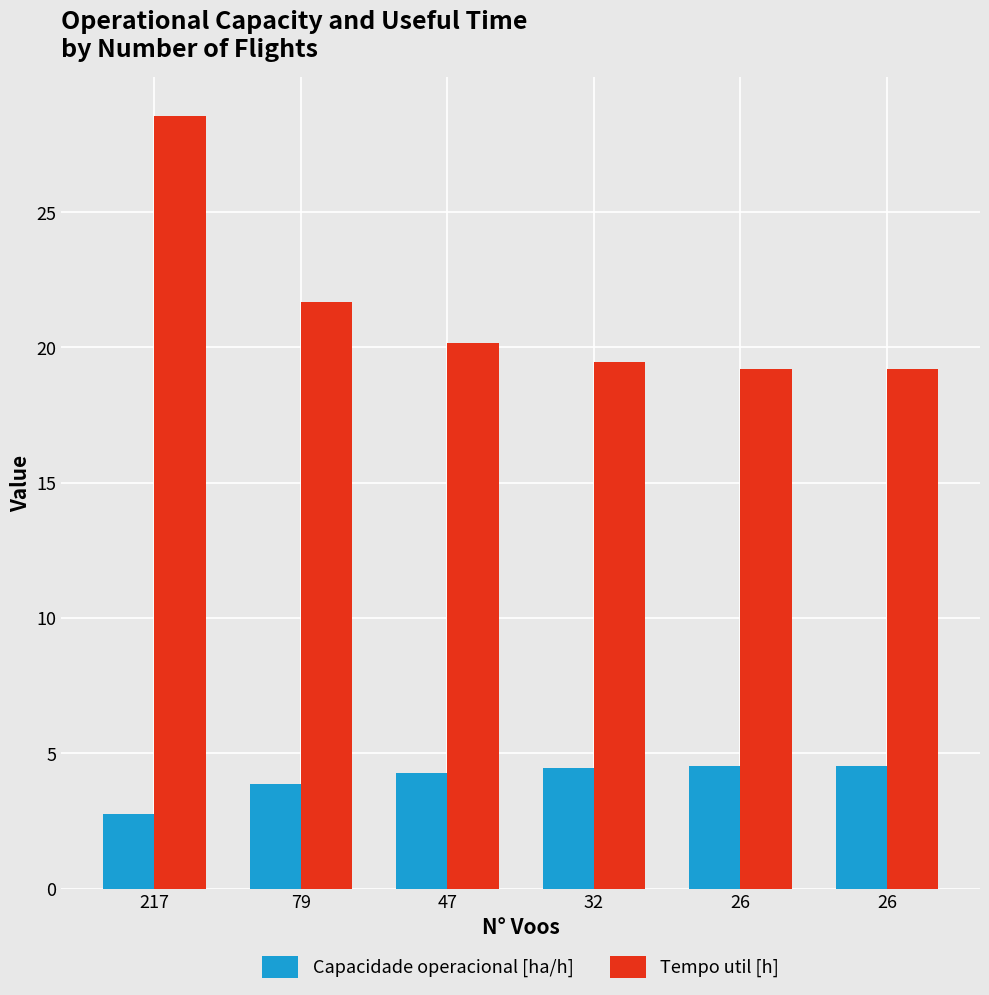

The Capacidade operacional [ha/h] series shows 1.8 at 79. True or false?

False